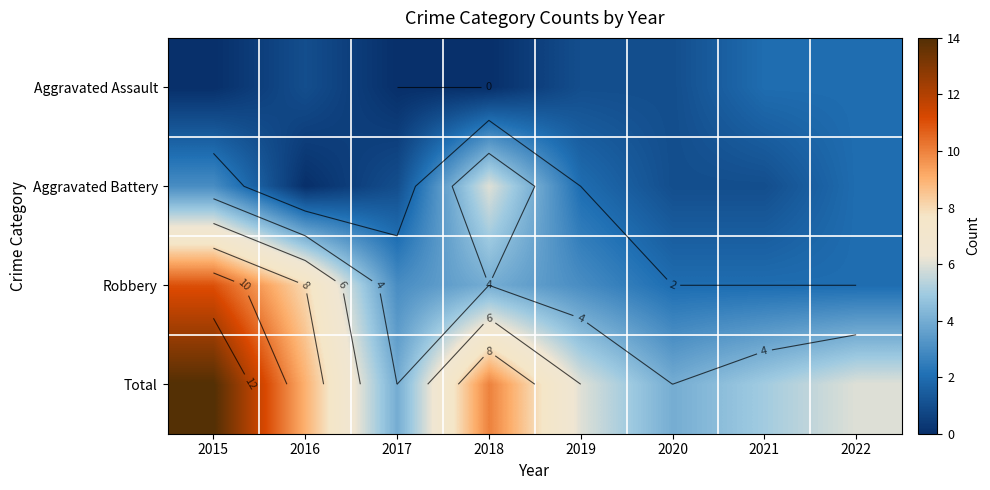

How many data points in Robbery are less than 3?

3